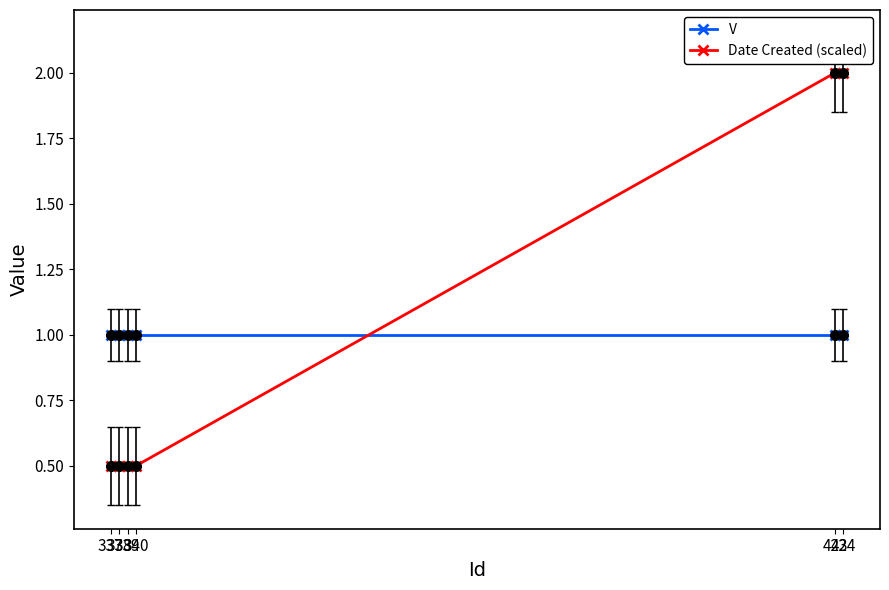

What is the maximum value shown in the chart?

2.0